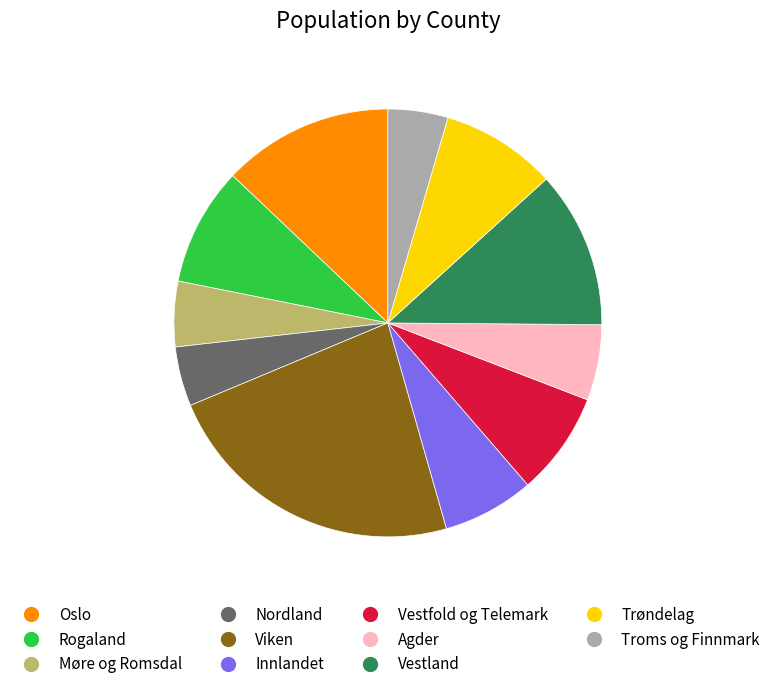

Does Trøndelag represent more than half of the total?

No